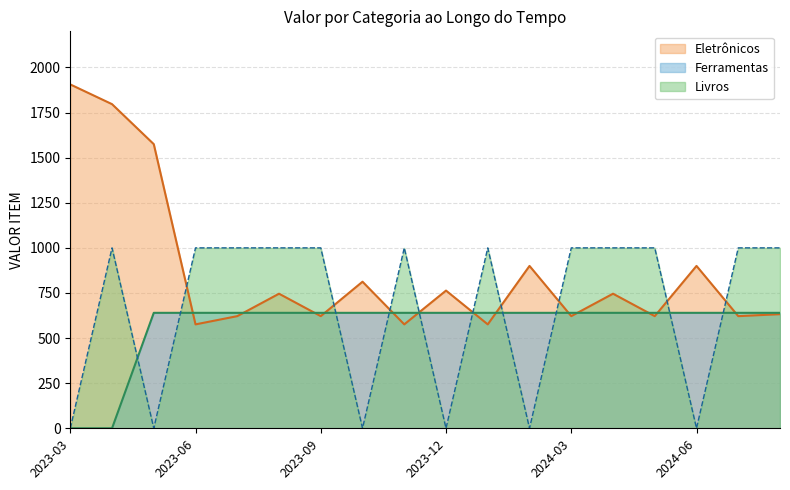

How many intersections are there between Eletrônicos and Ferramentas?

13